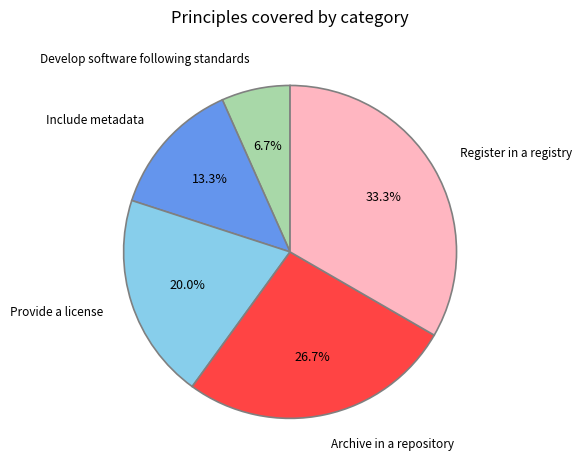

Count the number of slices in the pie.

5